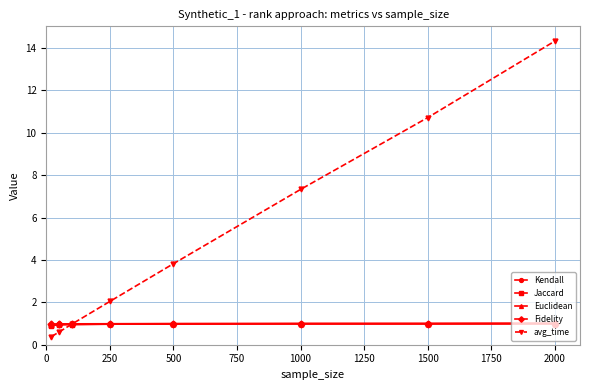

Which series has the largest range (max minus min)?

avg_time